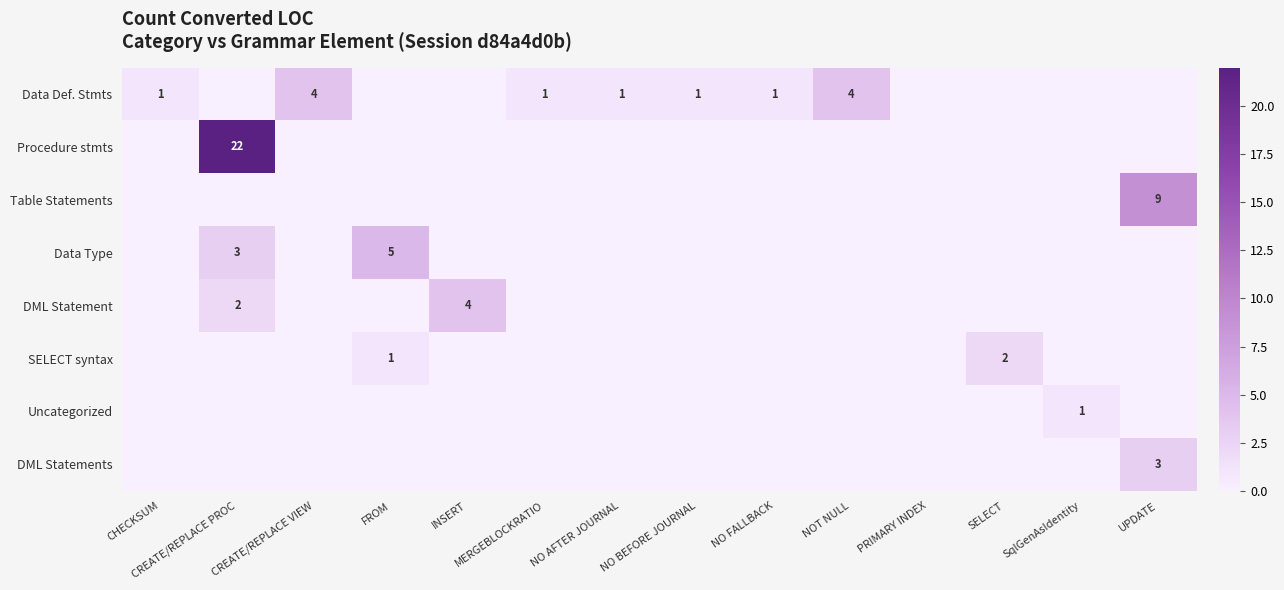

The Data Type series shows 1 at CREATE/REPLACE PROC. True or false?

False